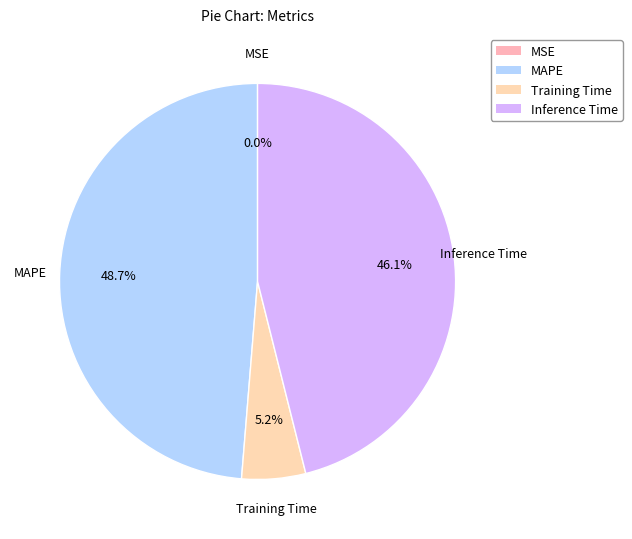

To the nearest percent, what is the average slice percentage?

25%